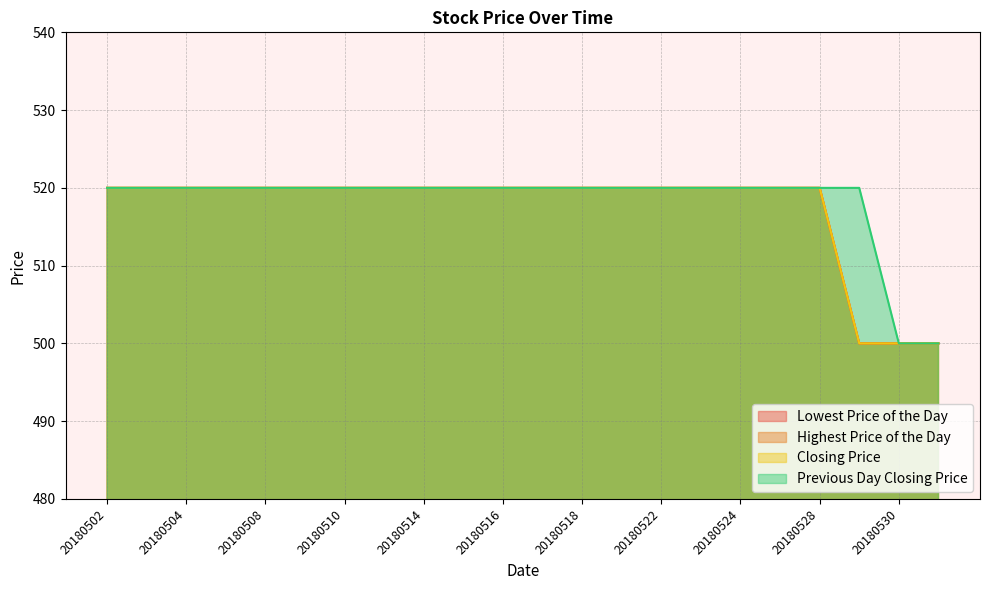

Read the Highest Price of the Day value at 20180530.

500